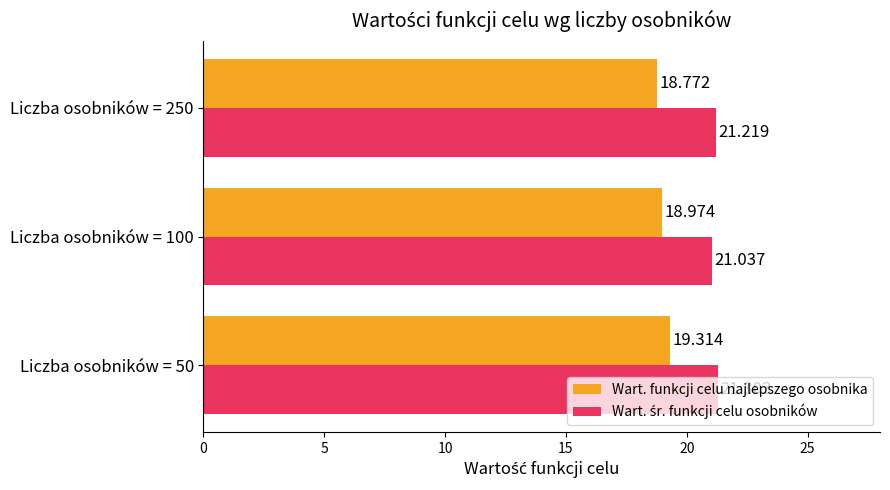

Which series has the largest range (max minus min)?

Wart. funkcji celu najlepszego osobnika